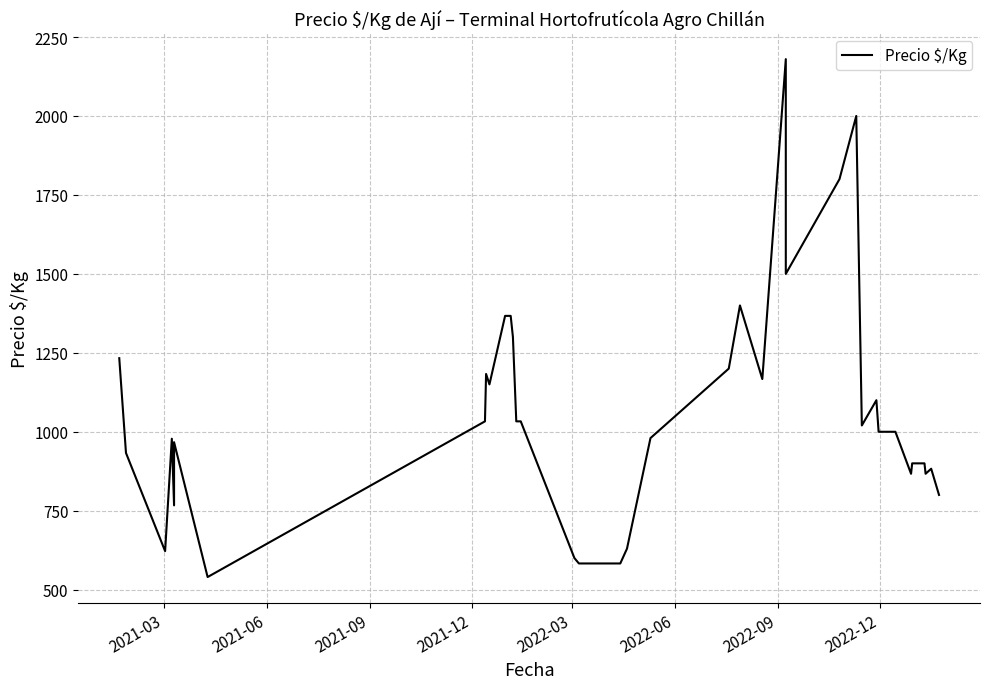

How many points are higher than both their immediate neighbors (excluding endpoints)?

8